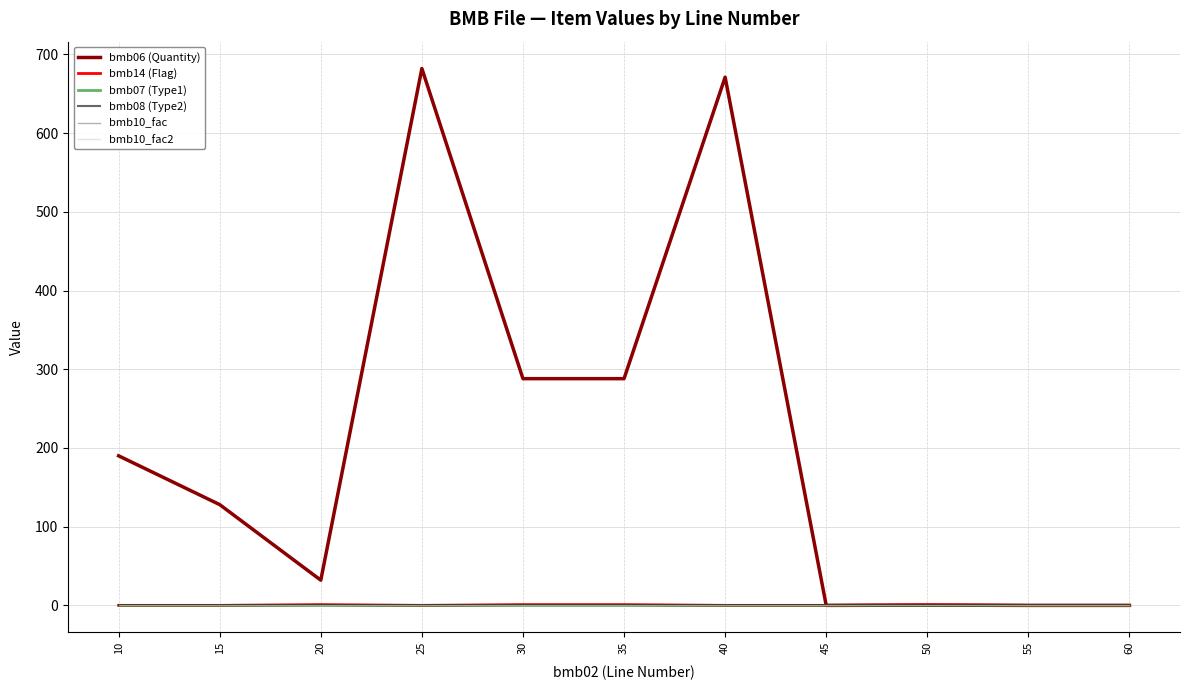

True or false: bmb10_fac and bmb14 (Flag) intersect in this chart.

False